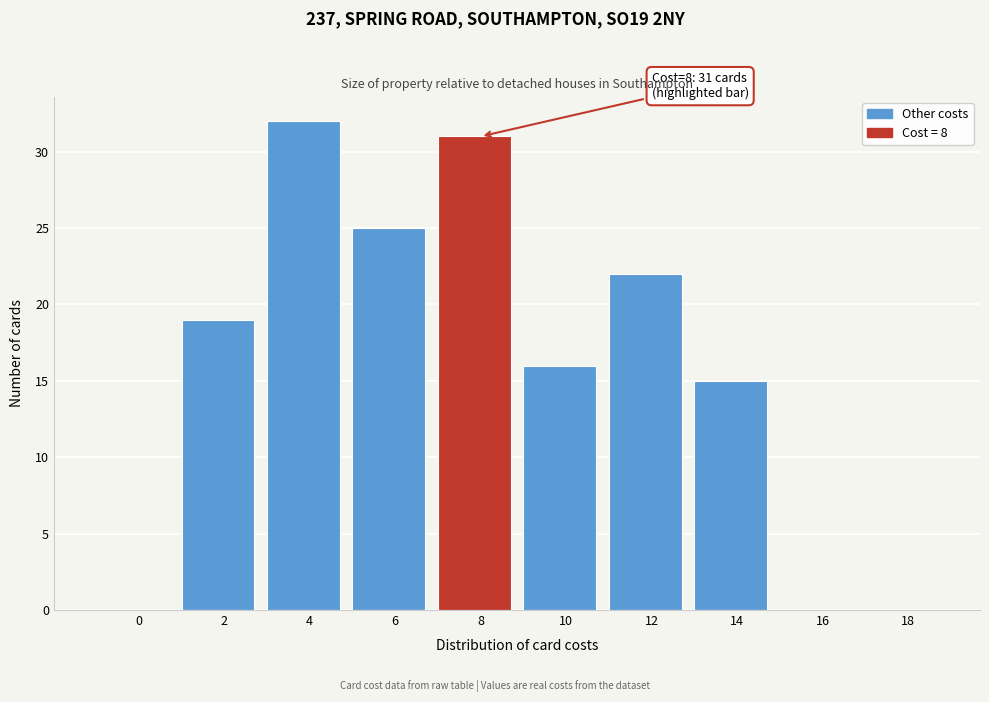

Reading left to right, transcribe all the data shown in this chart.

0=0	2=19	4=32	6=25	8=31	10=16	12=22	14=15	16=0	18=0